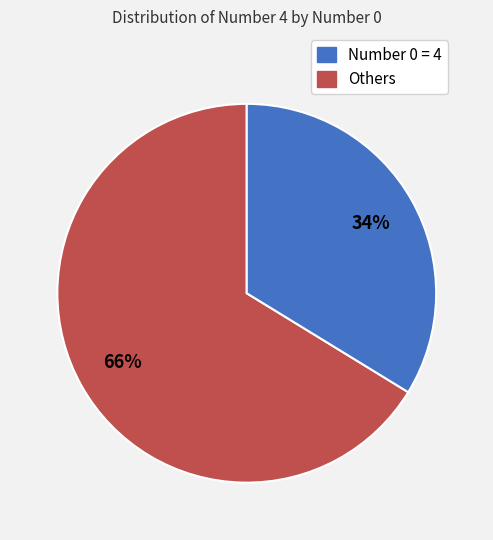

To the nearest percent, what is the average slice percentage?

50%